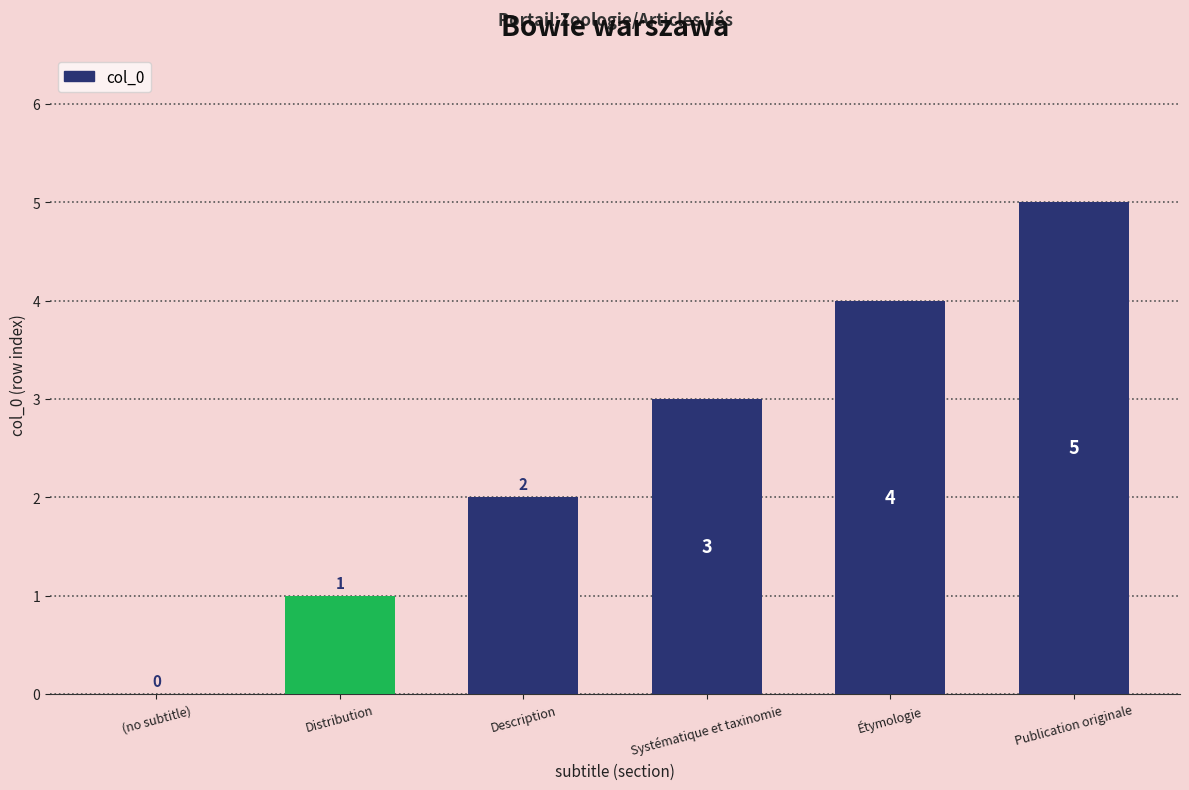

What is the ratio of the value at Étymologie to the value at Distribution?

4.0